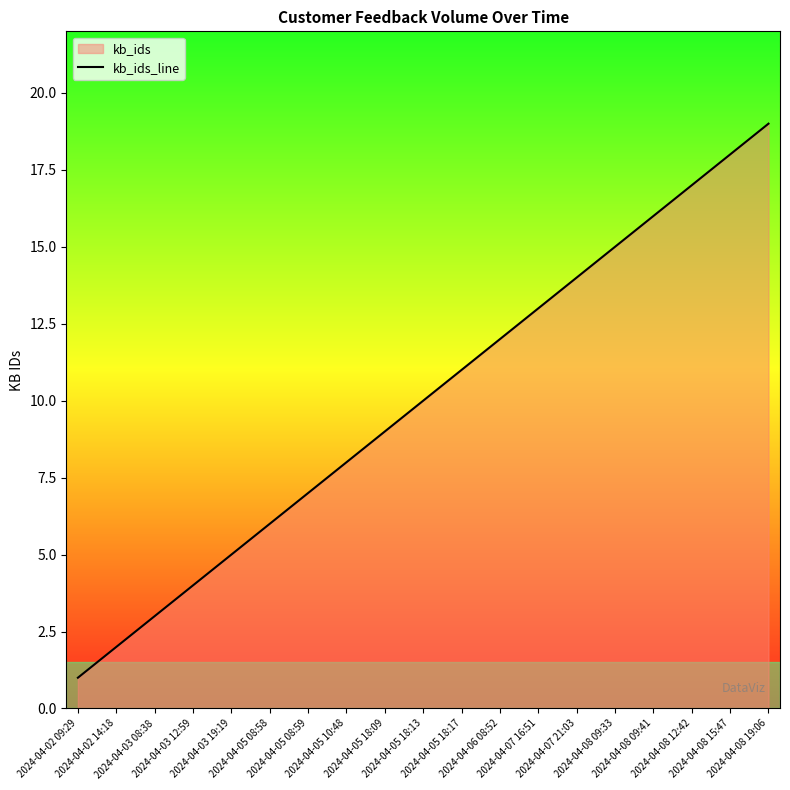

Does the chart have visible grid lines?

No